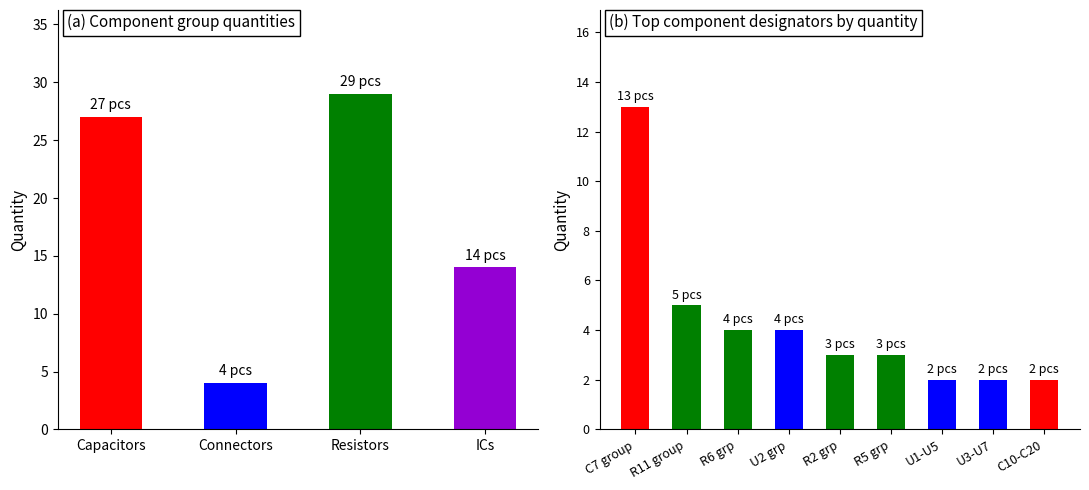

Does the chart contain any negative values?

No